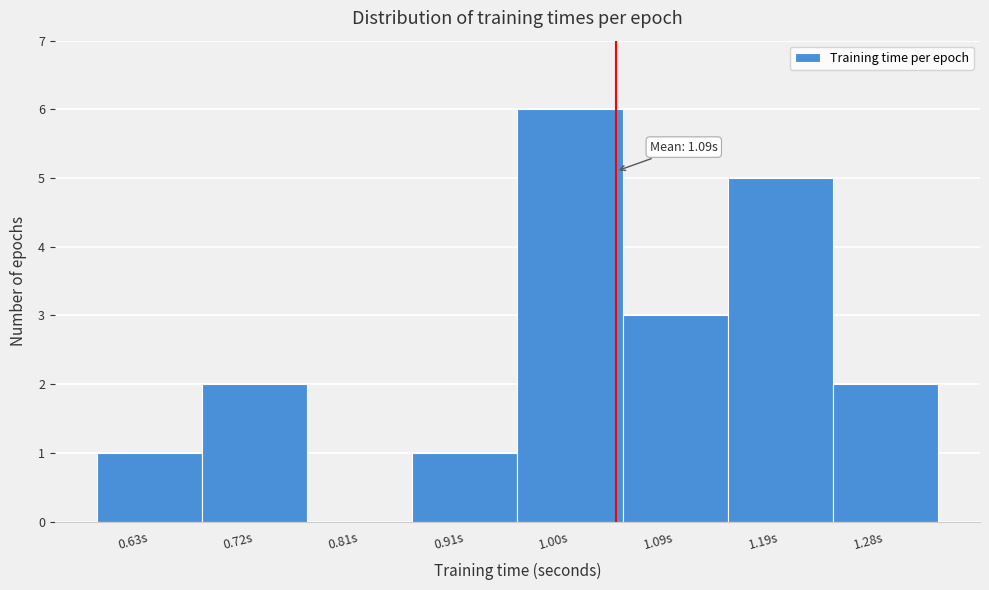

Reading left to right, extract all data points from this chart.

0.63s=1	0.72s=2	0.81s=0	0.91s=1	1.00s=6	1.09s=3	1.19s=5	1.28s=2